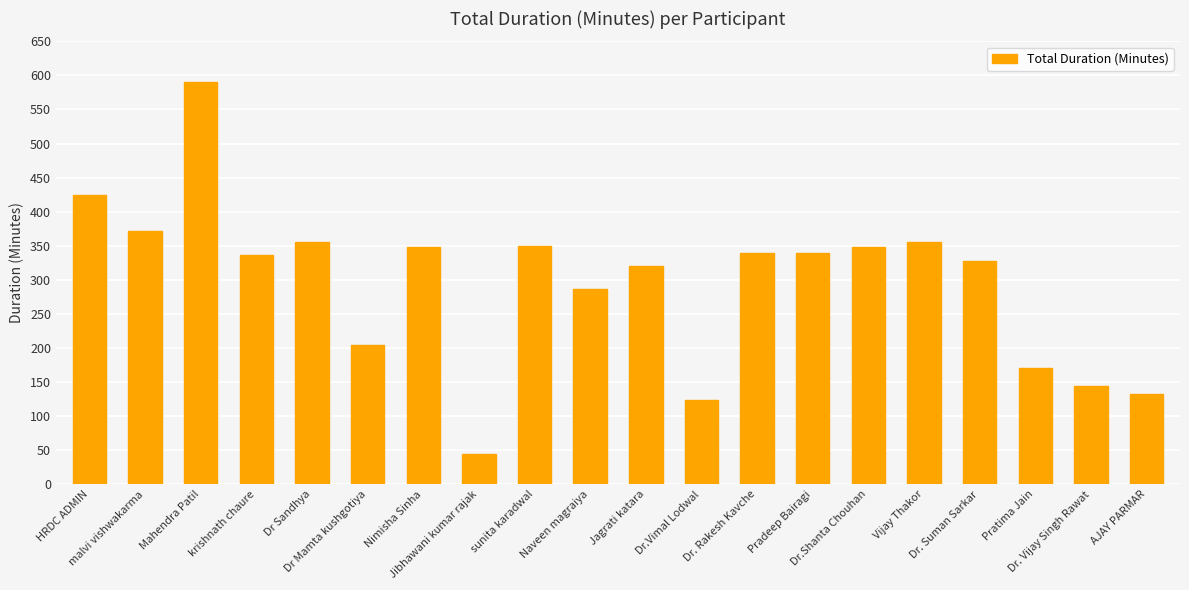

What is the average value?

296